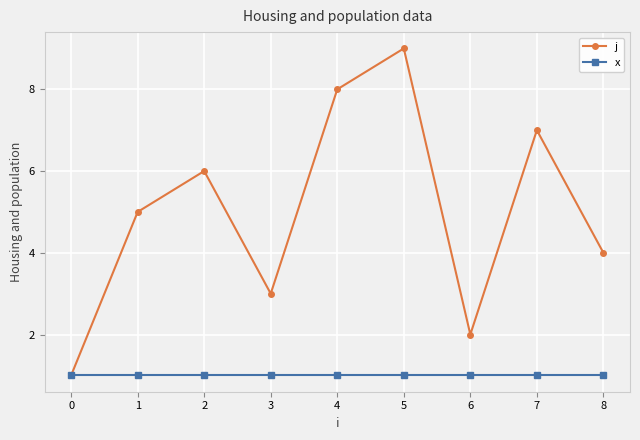

What is the difference between the highest and lowest values at 5?

8